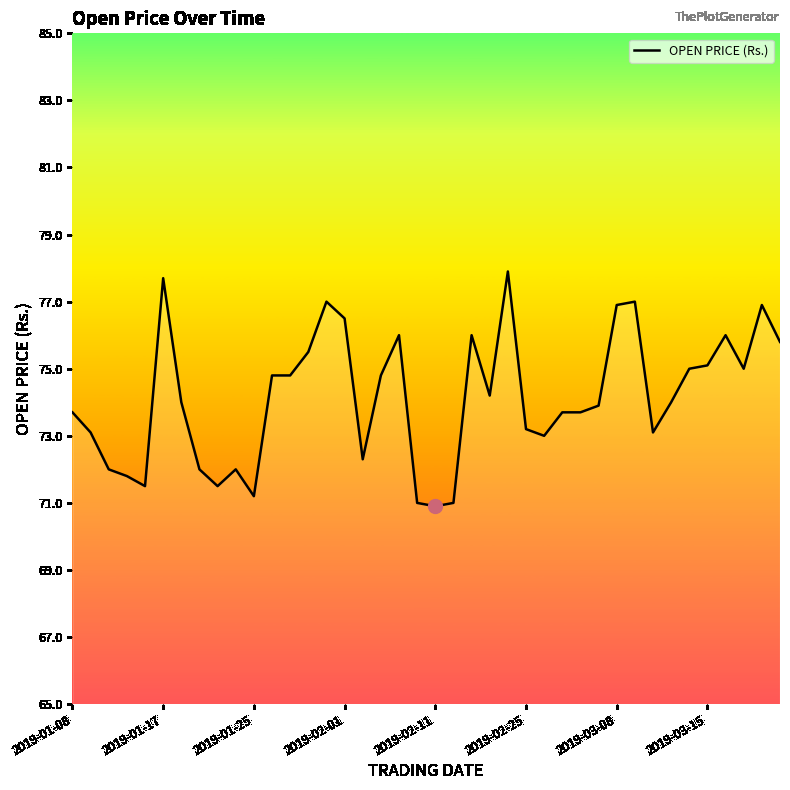

True or false: the data has more than 2 interior local peaks.

True